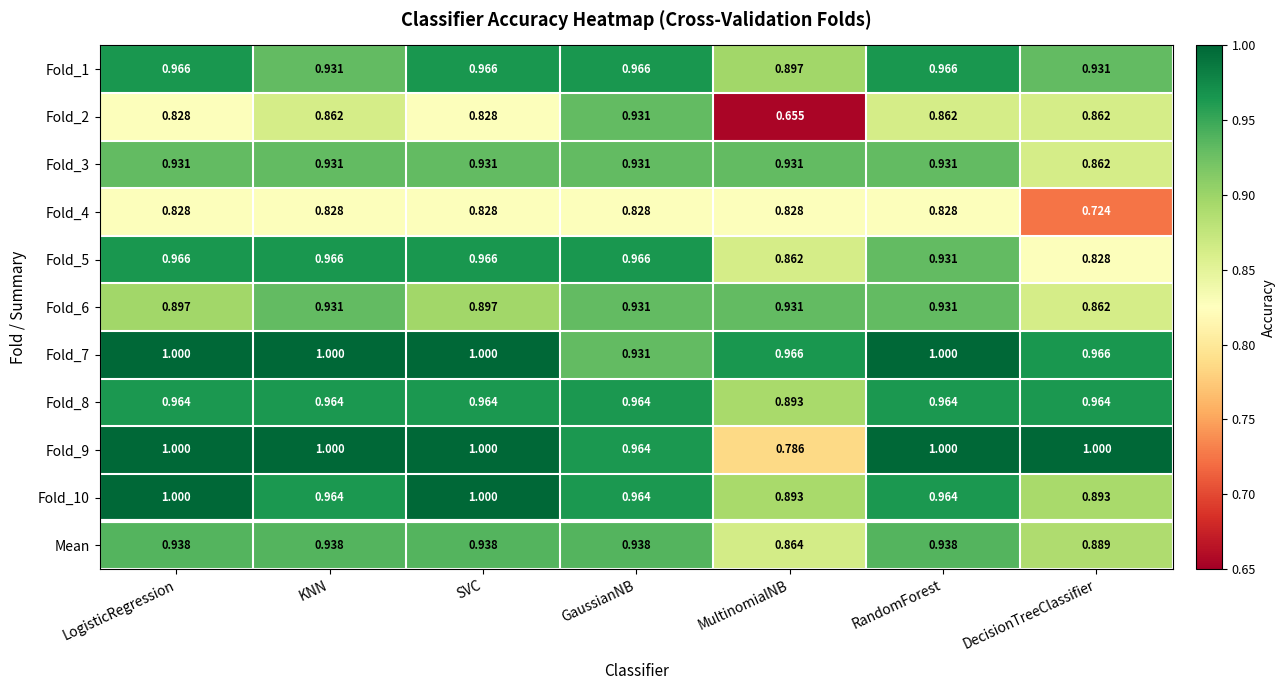

At which label is Fold_9 closest to 0?

MultinomialNB